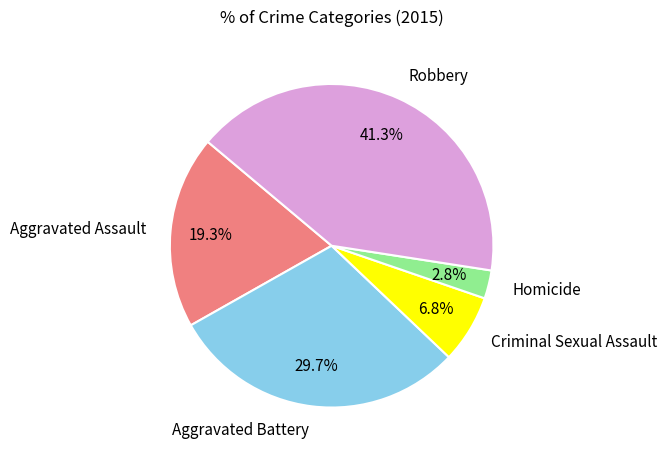

Which has a higher value, Aggravated Battery or Criminal Sexual Assault?

Aggravated Battery